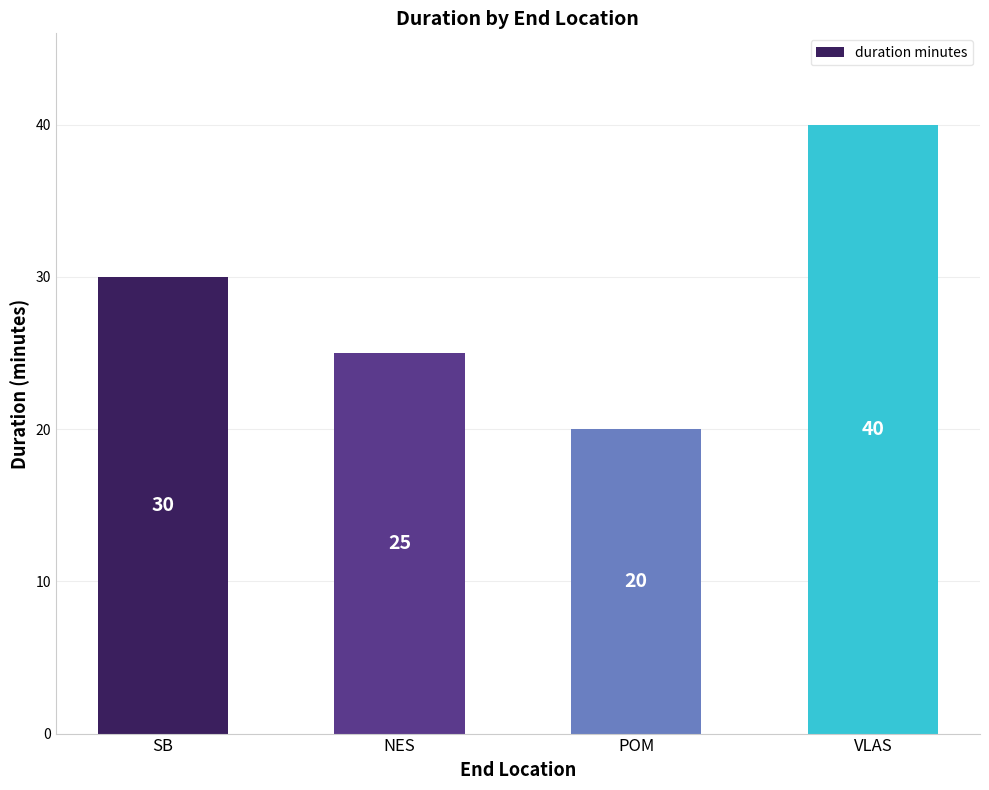

How many data points are less than 30?

2